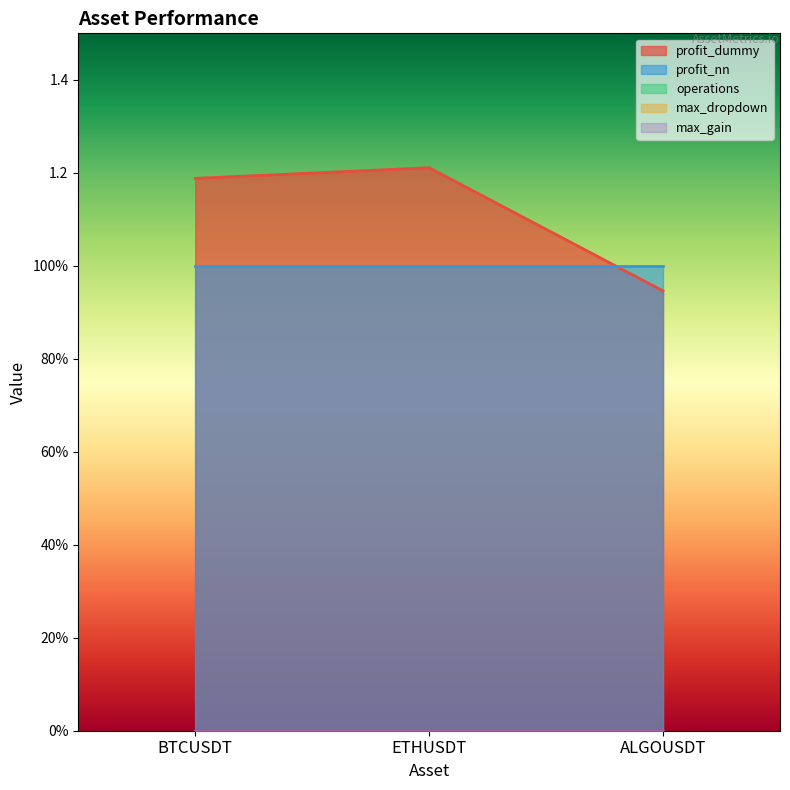

Where is operations nearest to the value 0?

BTCUSDT